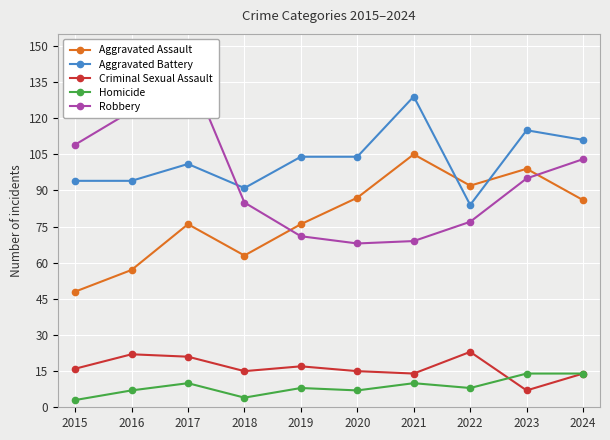

What is the total value across all series at 2019?

276